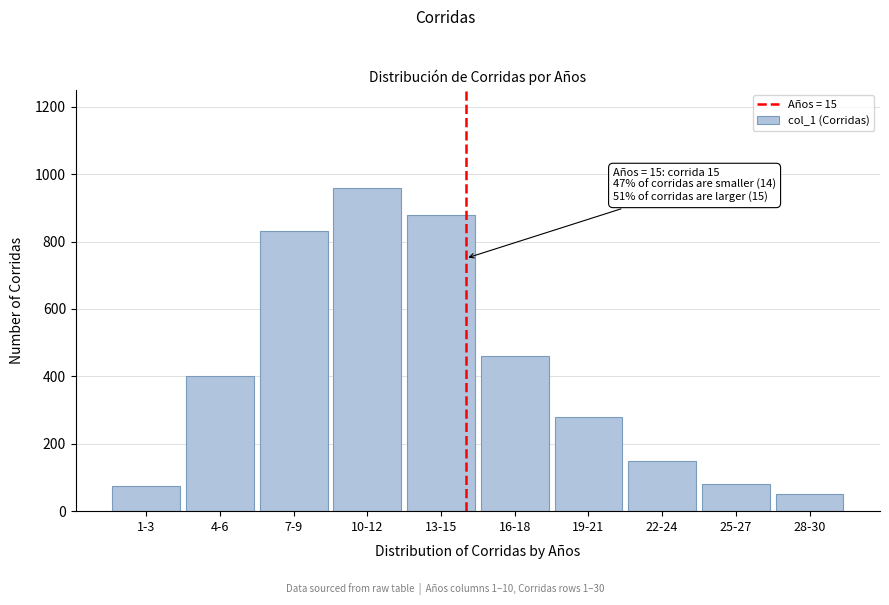

Reading left to right, what are all the values shown in this chart?

1-3=75	4-6=400	7-9=830	10-12=960	13-15=880	16-18=460	19-21=280	22-24=150	25-27=80	28-30=50